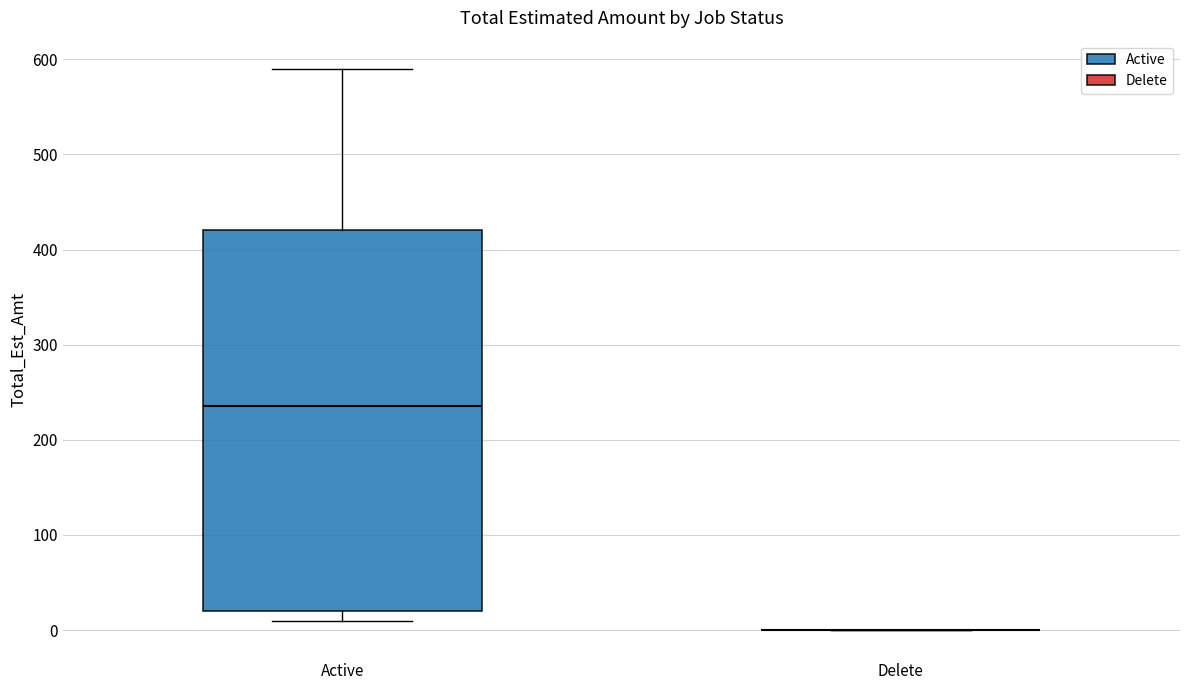

Where is the lower edge of the box for Active on the y-axis? The values are not printed on the chart, so give them approximately, as read against the axis.

20